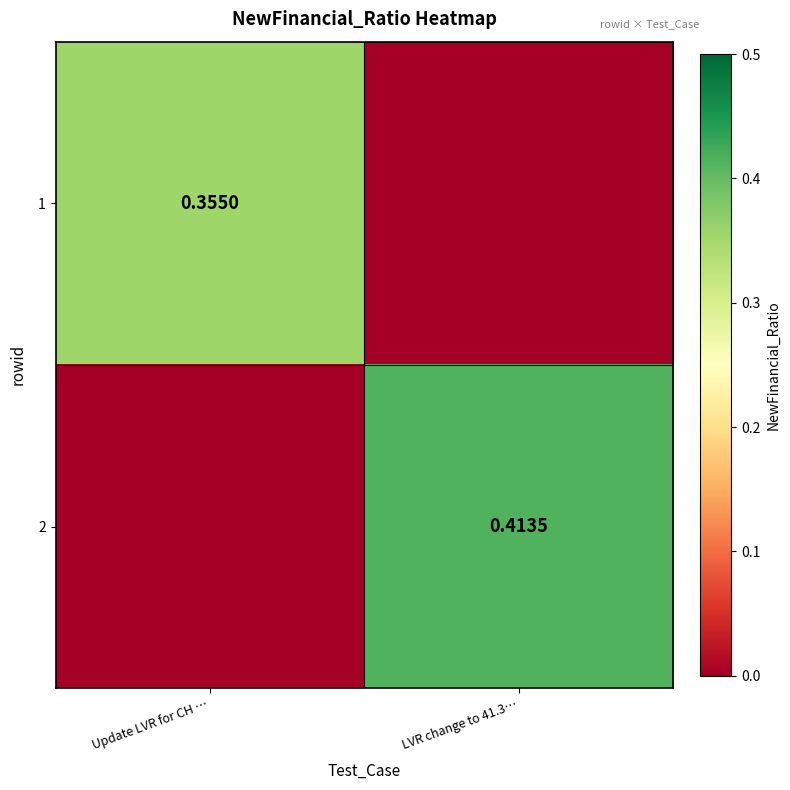

What is the total value across all series at Update LVR for CH …?

0.4